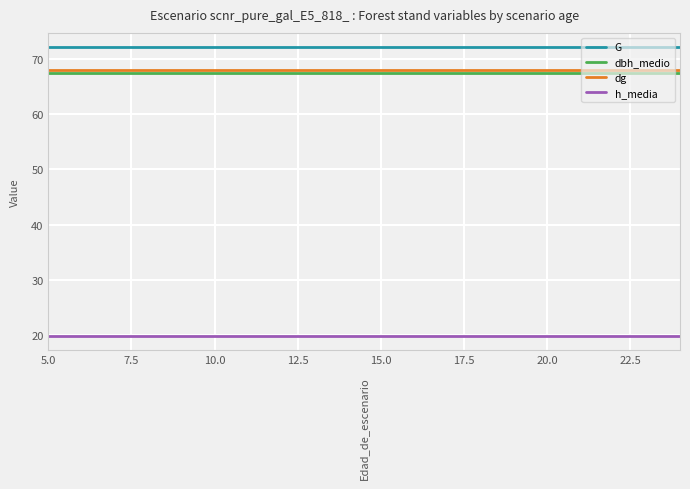

Does the chart display data point markers on the line(s)?

No